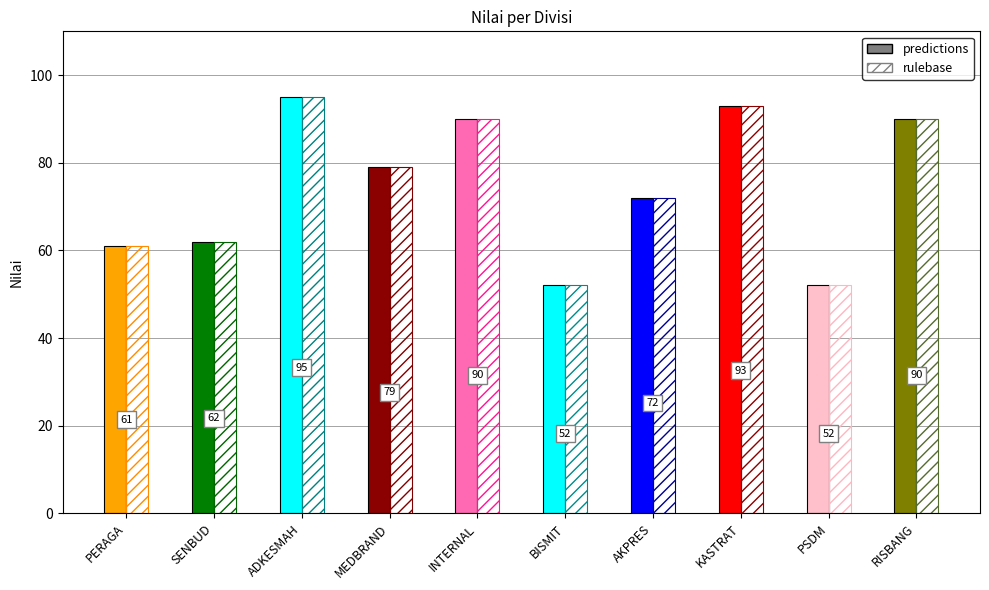

What is the label of the 4th bar from the left?

MEDBRAND